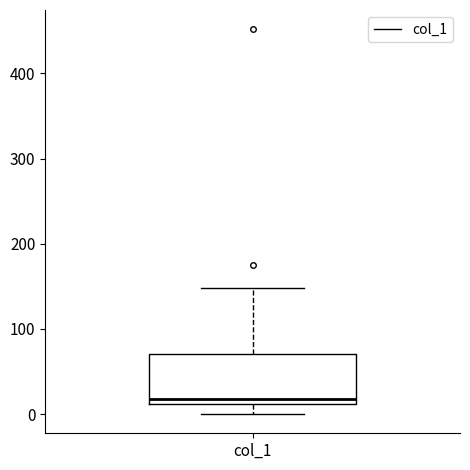

Read this box plot against the y-axis: the position of the median line, the range covered by the box, and the ends of both whiskers. The values are not printed on the chart, so give them approximately, as read against the axis.

median 20, box 10 to 70, whiskers 0 to 150